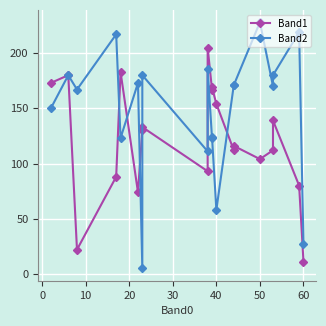

Between 0 and 60, which series saw the biggest shift?

Band1